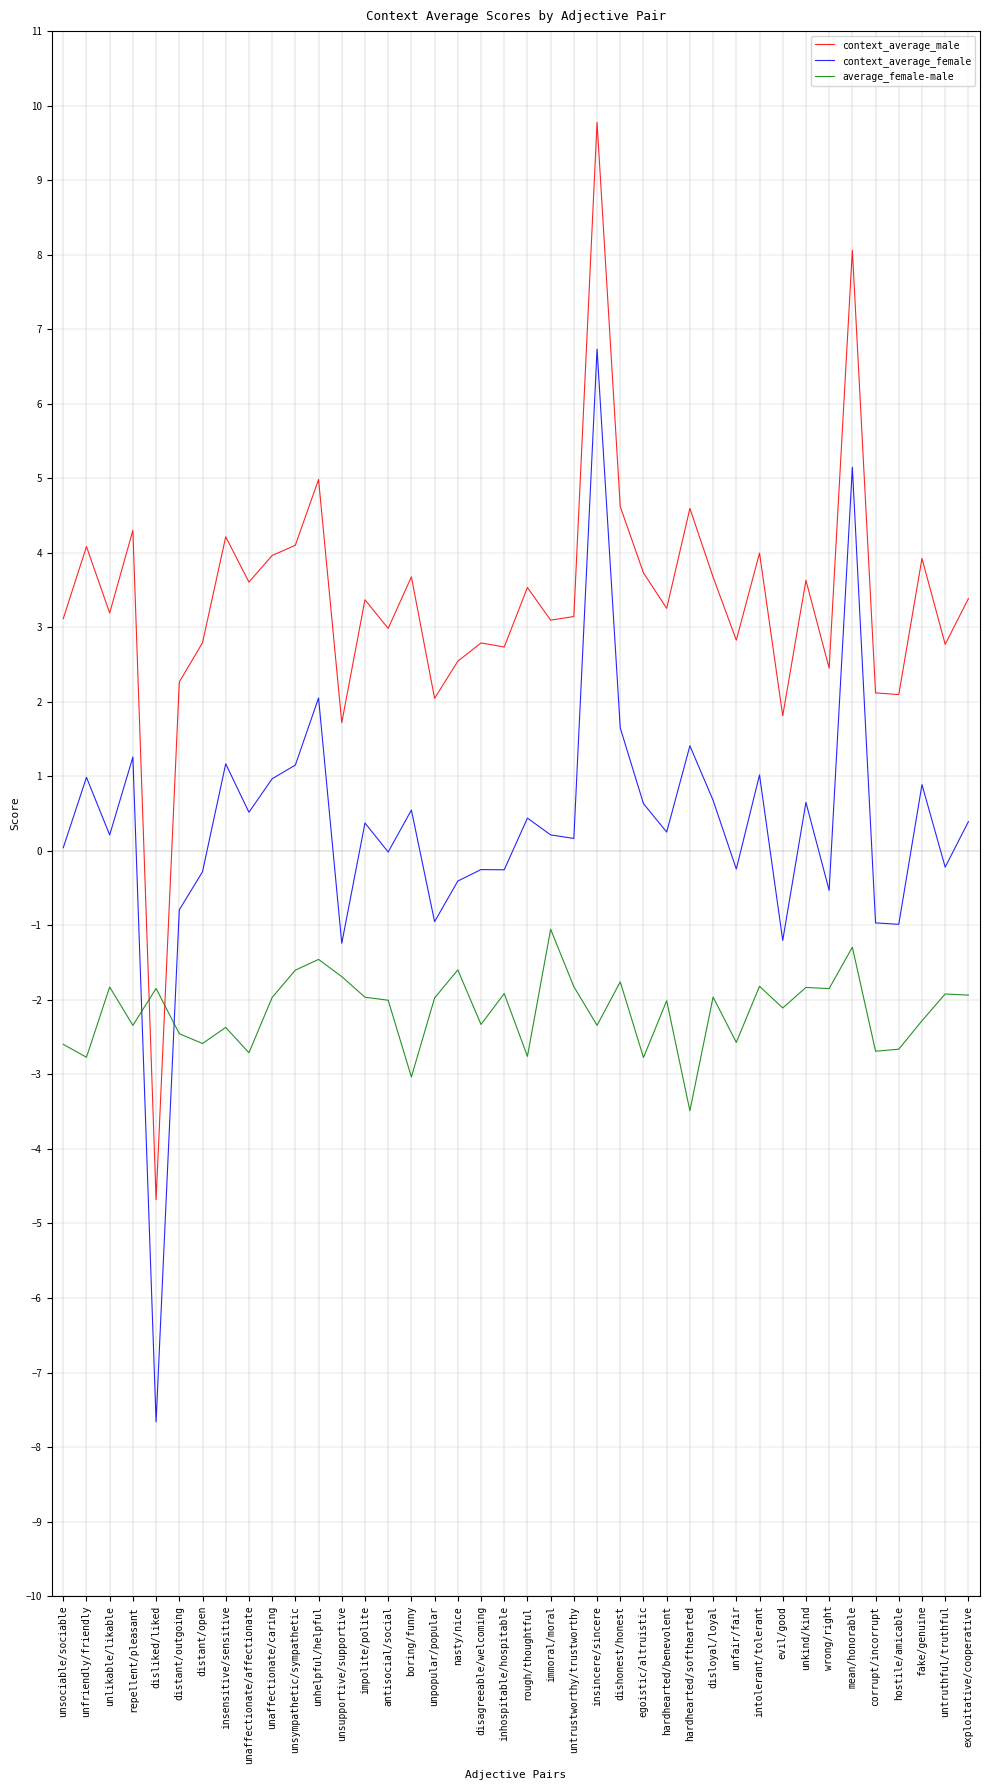

What is the difference between the highest and lowest values at boring/funny?

6.7